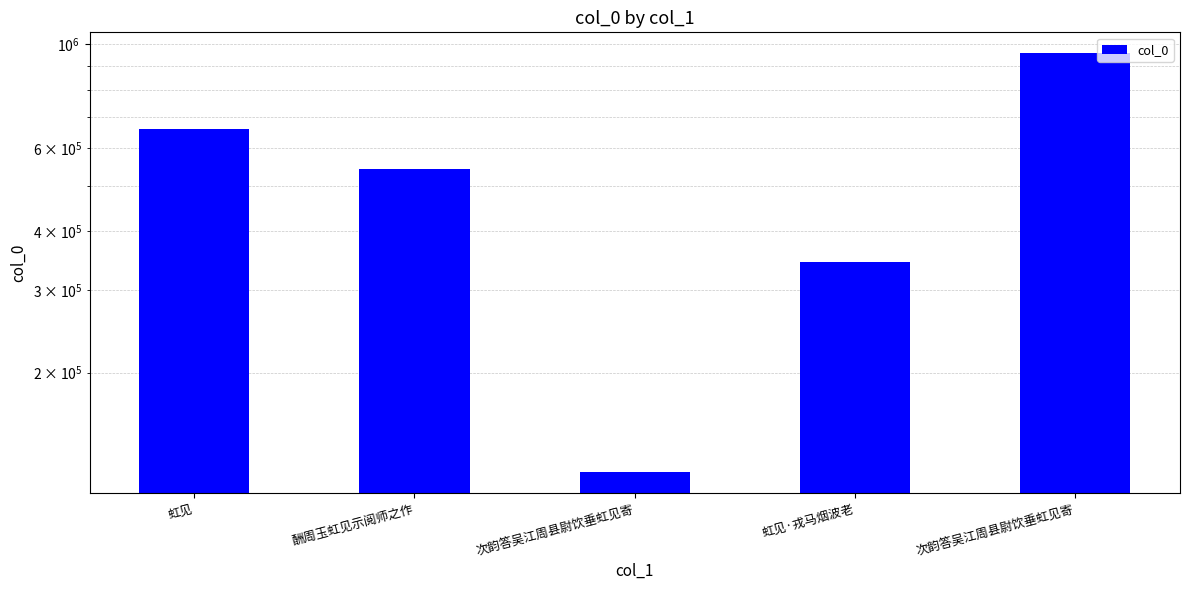

What is the sum of all values?

2625069